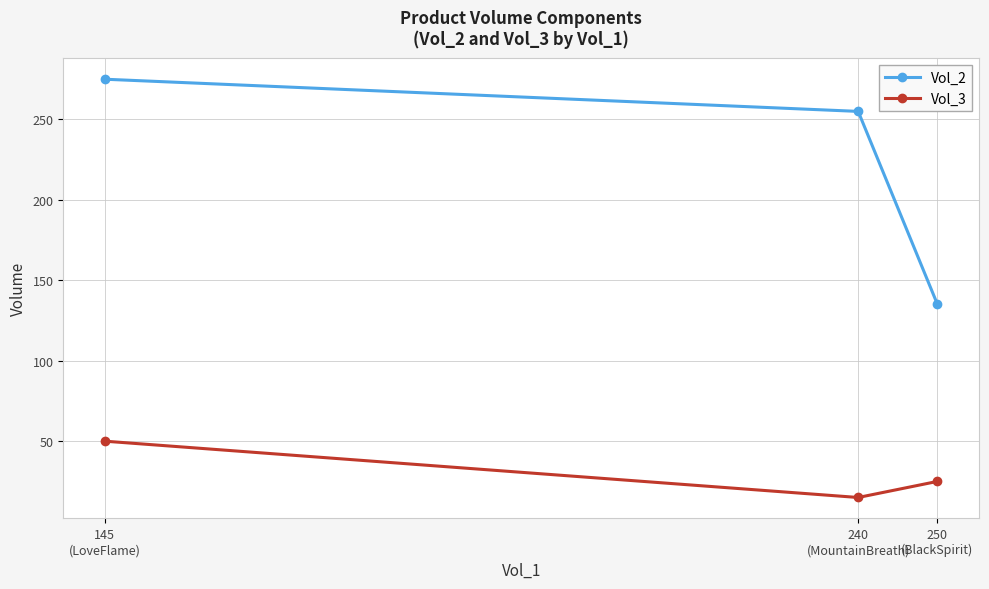

At which category is the sum across all series the highest?

145
(LoveFlame)